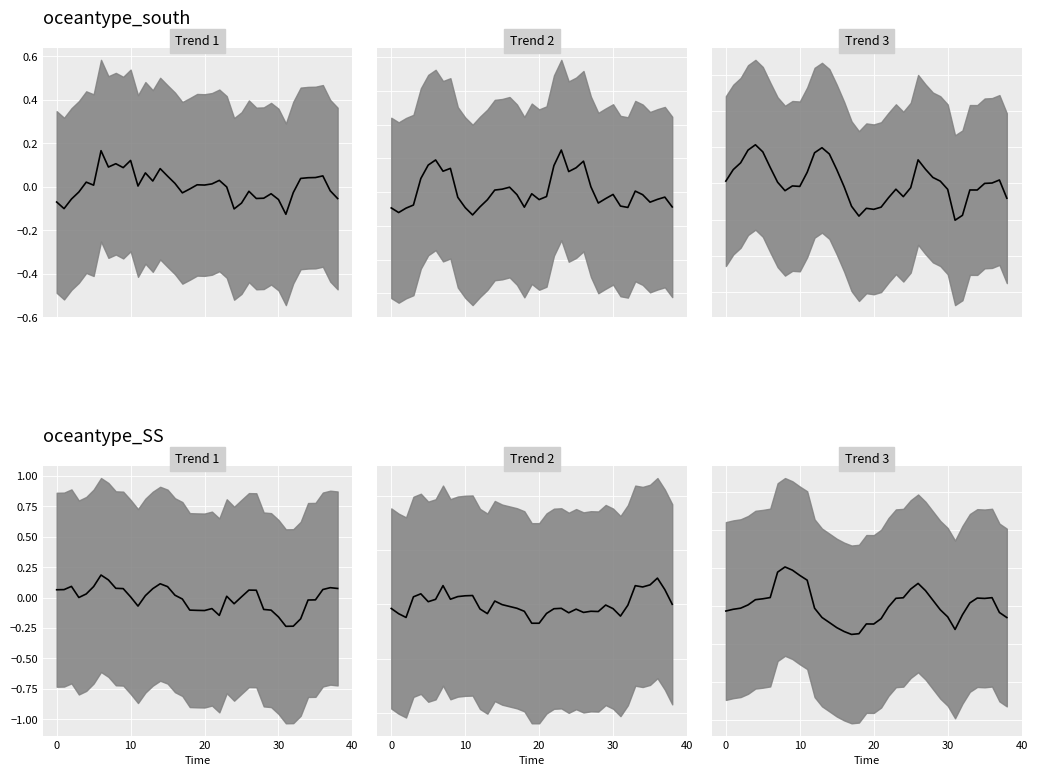

At how many categories does at least one series exceed 0?

34